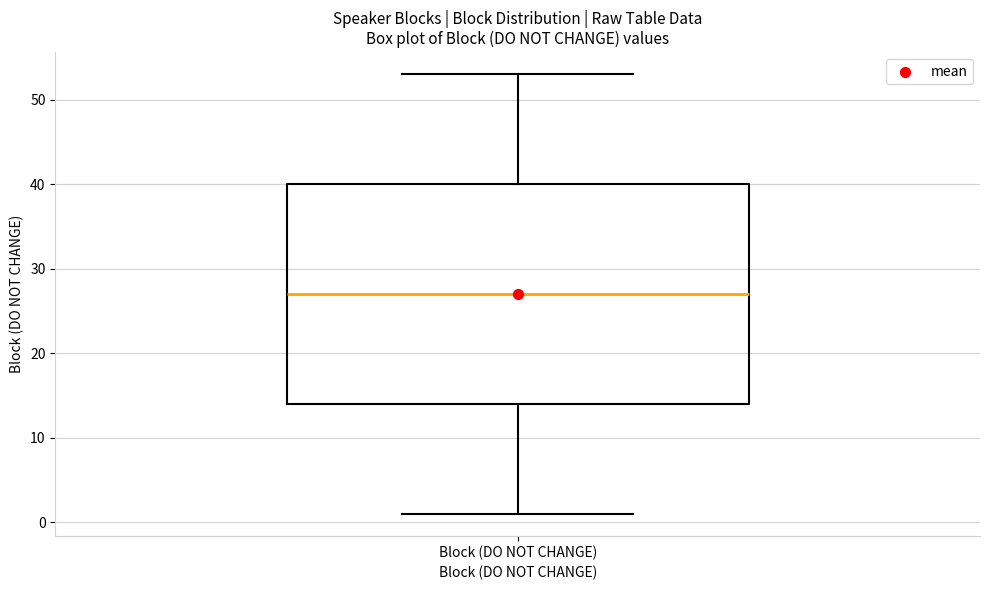

Transcribe this box plot: give where the median line is, the range the box spans, and where the two whiskers end, as read against the y-axis. The values are not printed on the chart, so give them approximately, as read against the axis.

median 27, box 14 to 40, whiskers 1 to 53